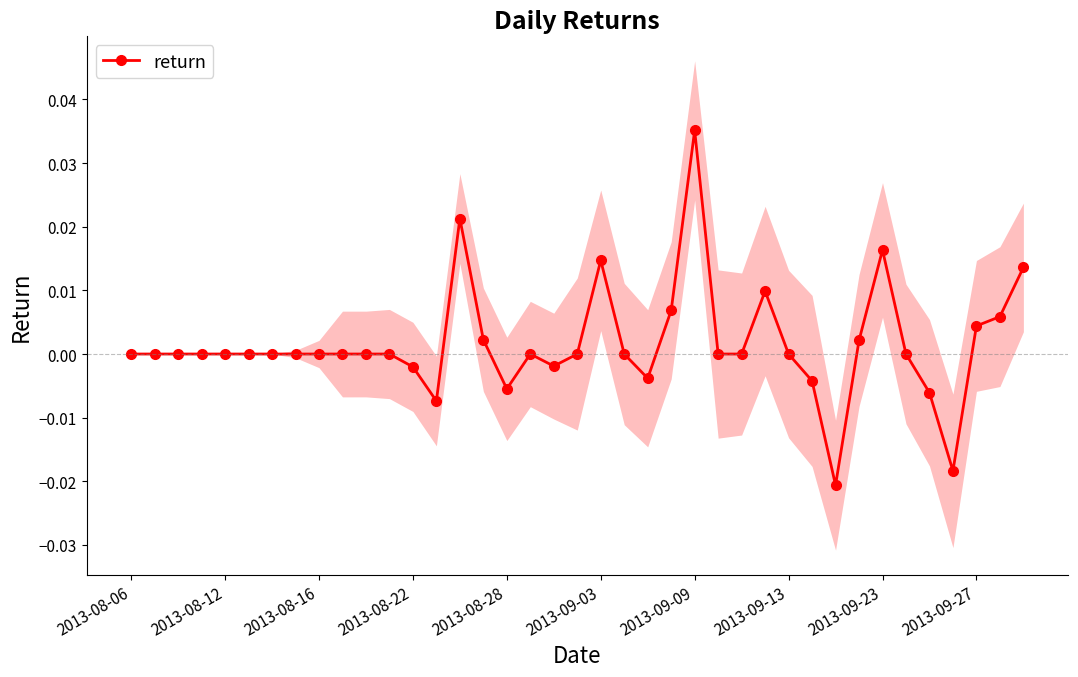

What is the difference between the maximum and second lowest values?

0.1